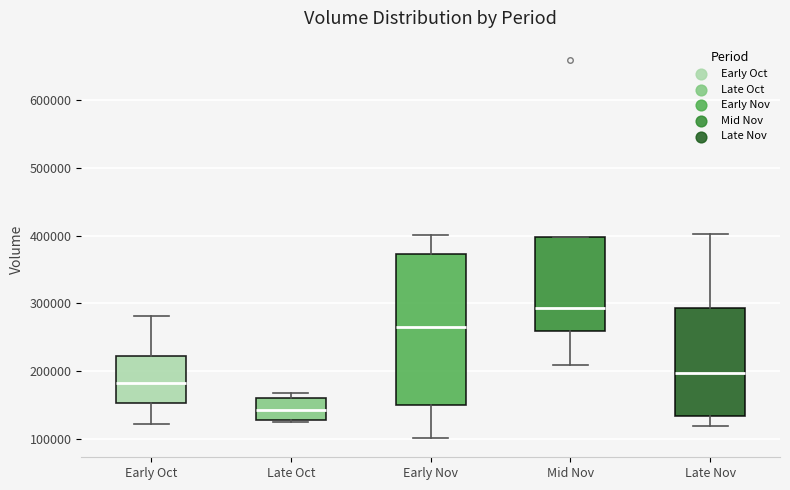

Reading left to right, read every box against the y-axis: the position of its median line, the range the box covers, and the ends of its whiskers. The values are not printed on the chart, so give them approximately, as read against the axis.

Early Oct: median 180000, box 150000 to 220000, whiskers 120000 to 280000
Late Oct: median 140000, box 130000 to 160000, whiskers 130000 to 170000
Early Nov: median 260000, box 150000 to 370000, whiskers 100000 to 400000
Mid Nov: median 290000, box 260000 to 400000, whiskers 210000 to 400000
Late Nov: median 200000, box 130000 to 290000, whiskers 120000 to 400000